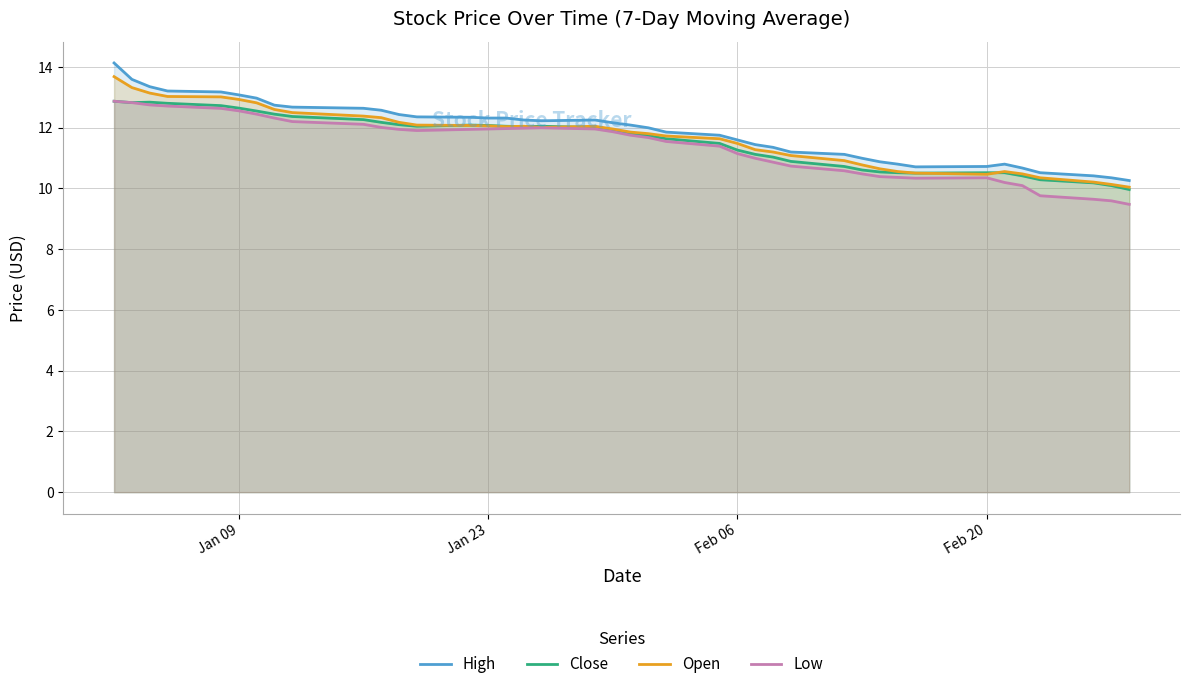

How many lines are shown in the chart?

4